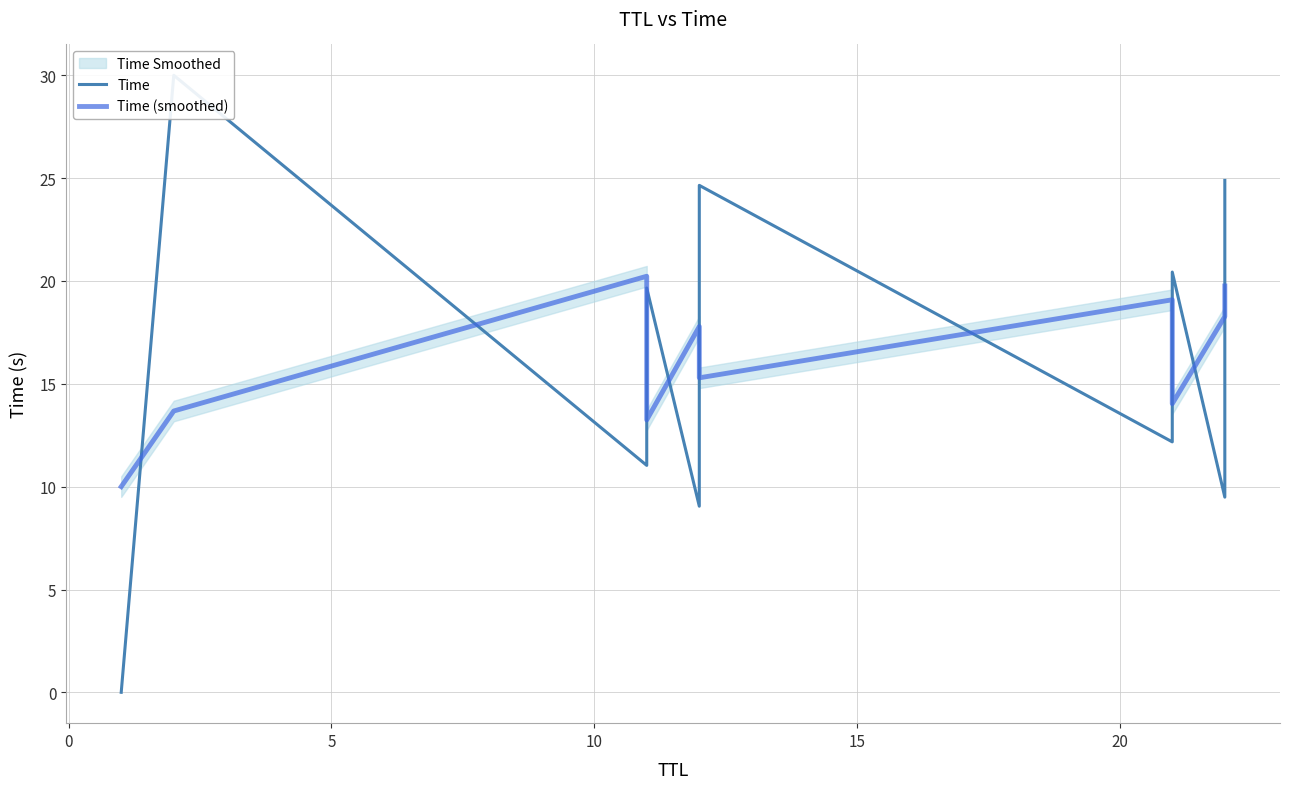

How many data points in Time are less than 19?

5